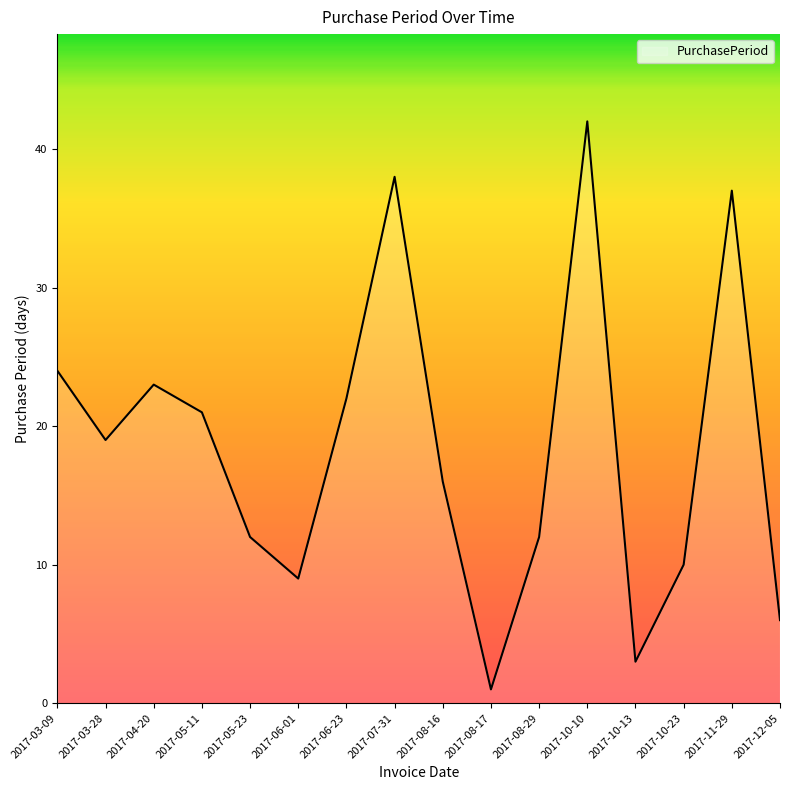

What value does the data have at 2017-11-29, to the nearest 5?

35